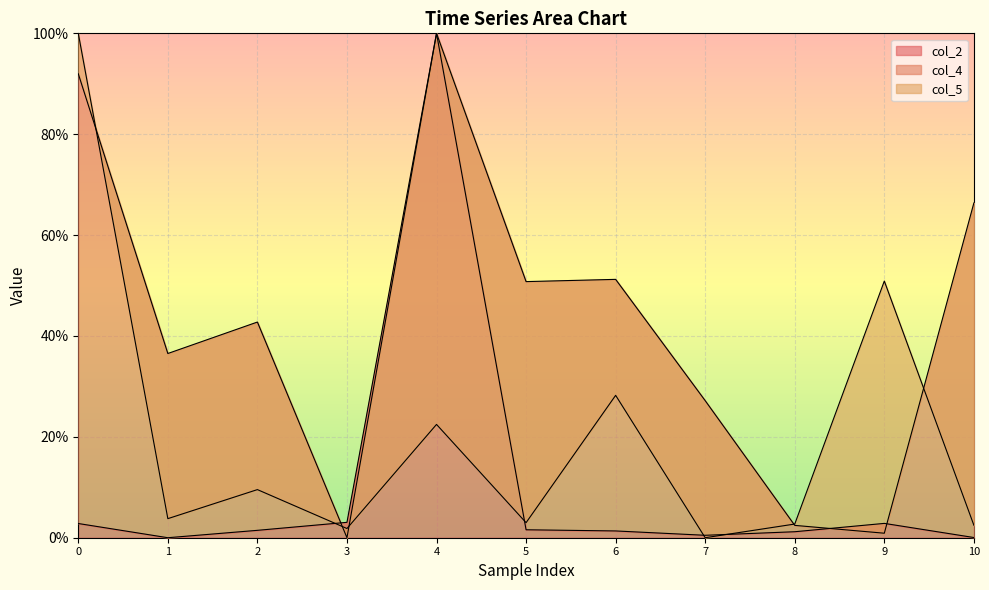

Does the chart display data point markers on the line(s)?

No